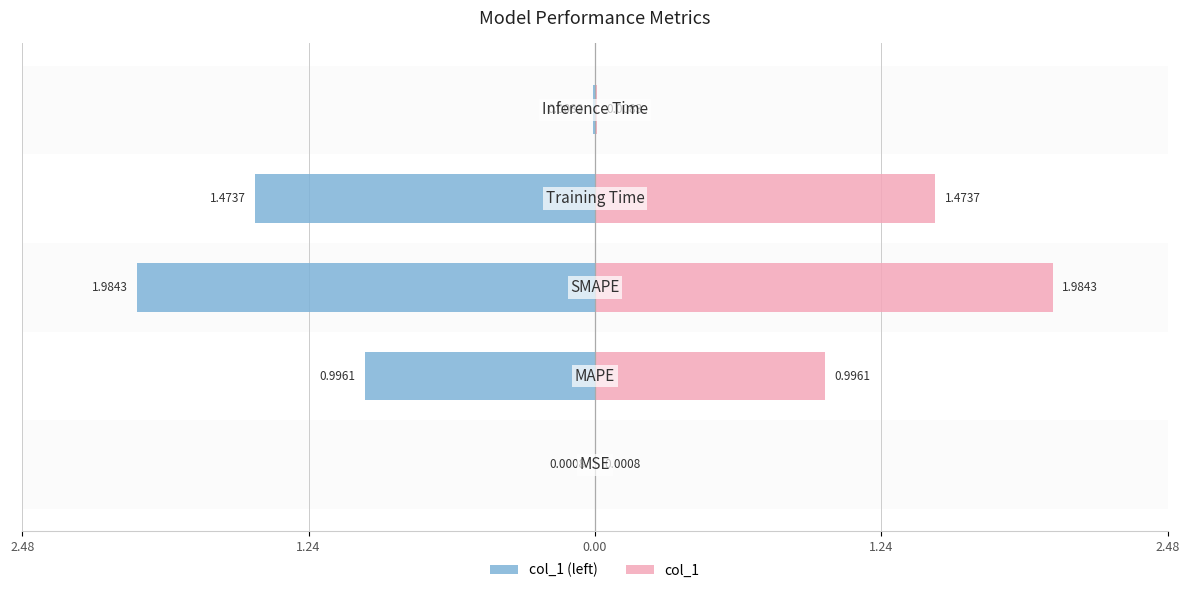

What is the difference between the highest and lowest values at 0.00?

4.0